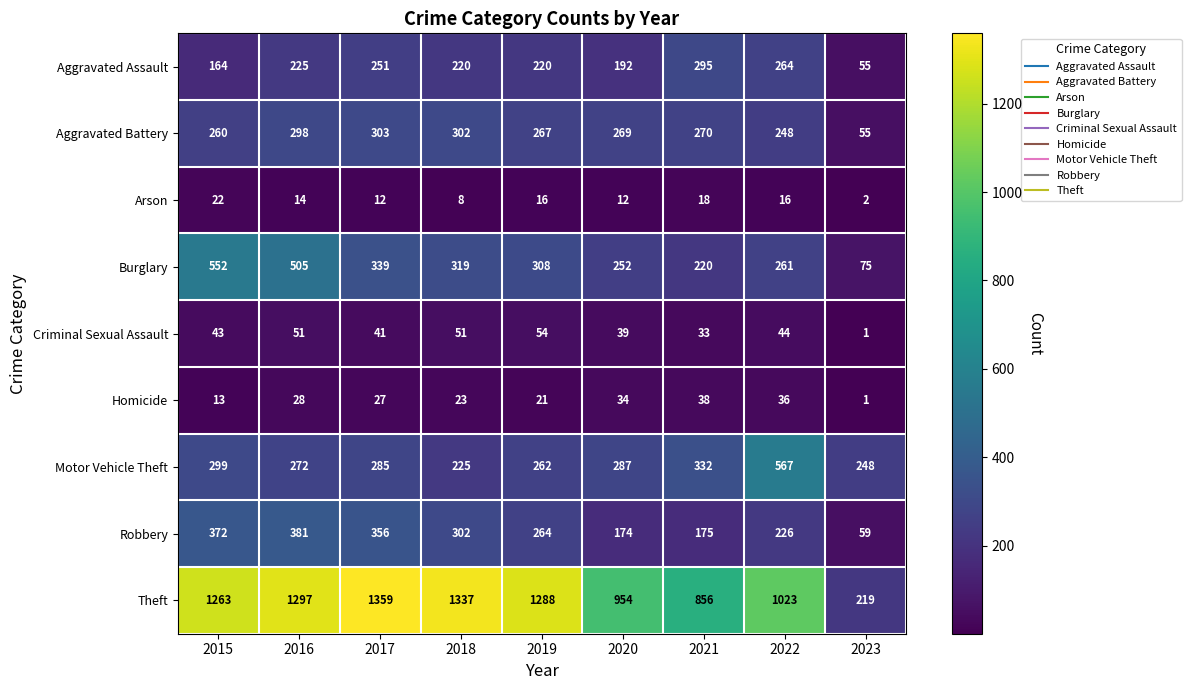

Is it true that Arson equals 28 at 2021?

False